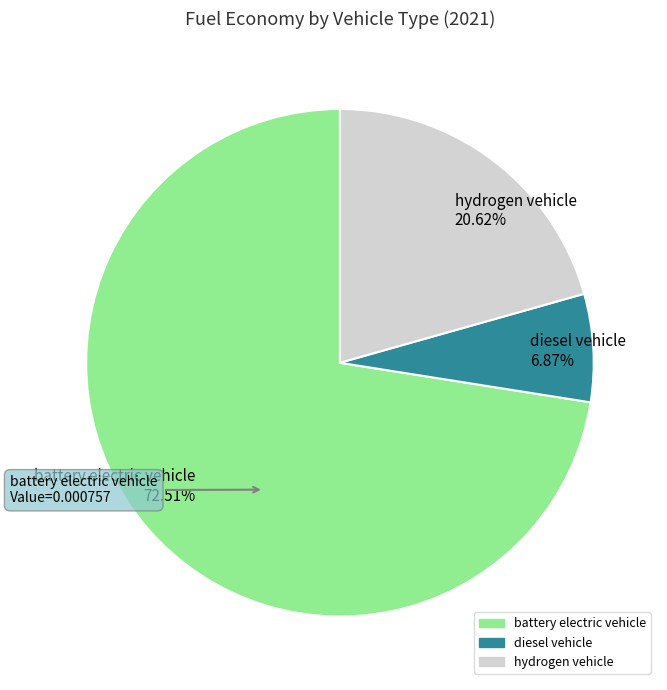

Which slice is the smallest?

diesel vehicle